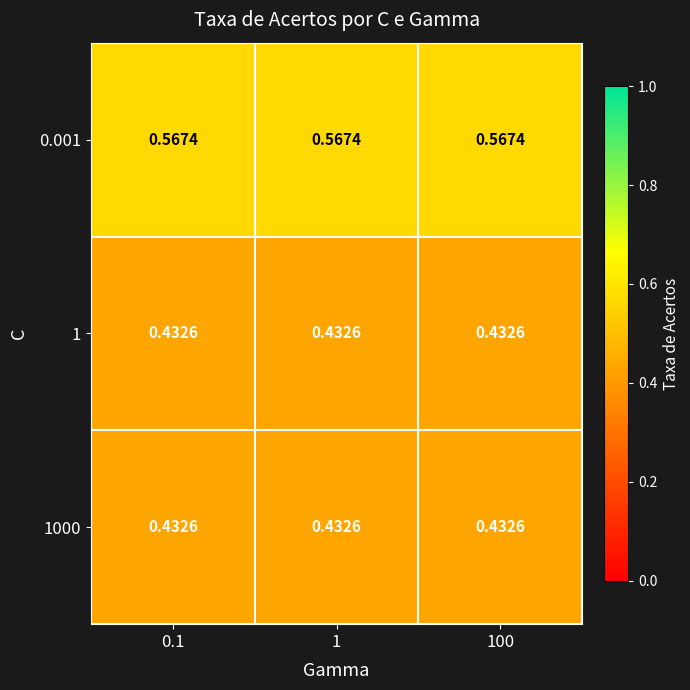

How many distinct data groups are displayed?

3